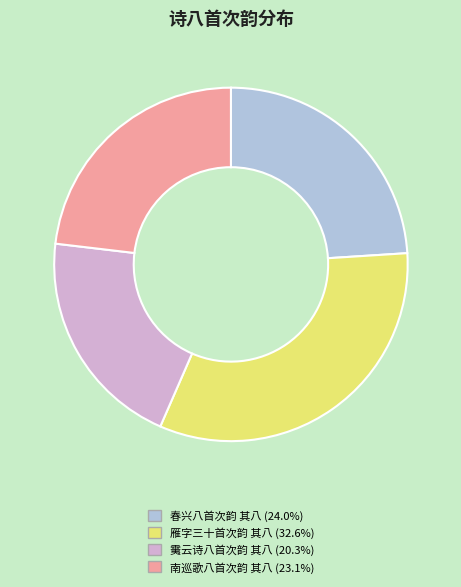

Which category has the smallest portion of the pie?

䨑云诗八首次韵 其八